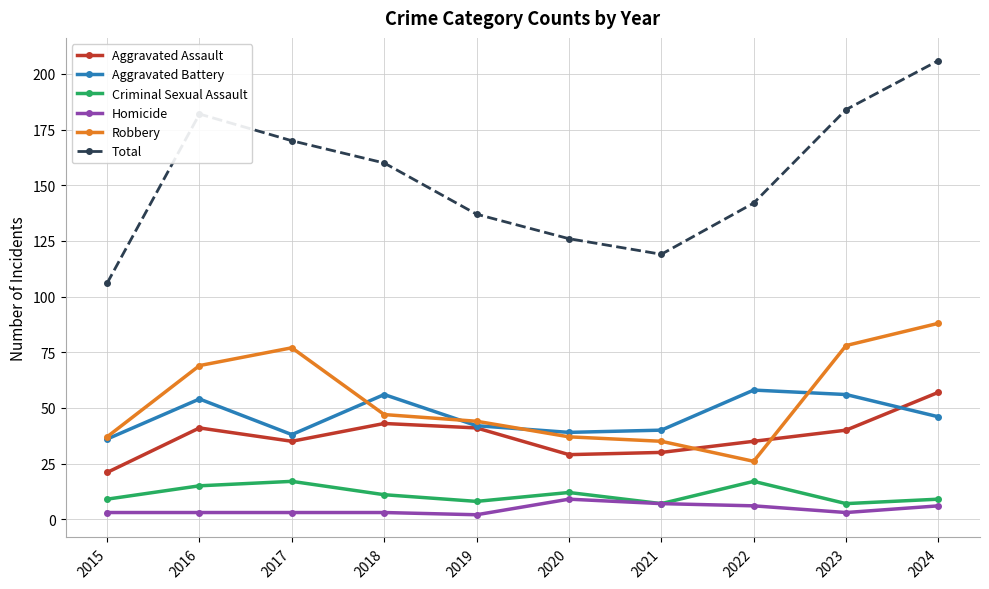

Rank the series at 2022 from lowest to highest value.

Homicide, Criminal Sexual Assault, Robbery, Aggravated Assault, Aggravated Battery, Total